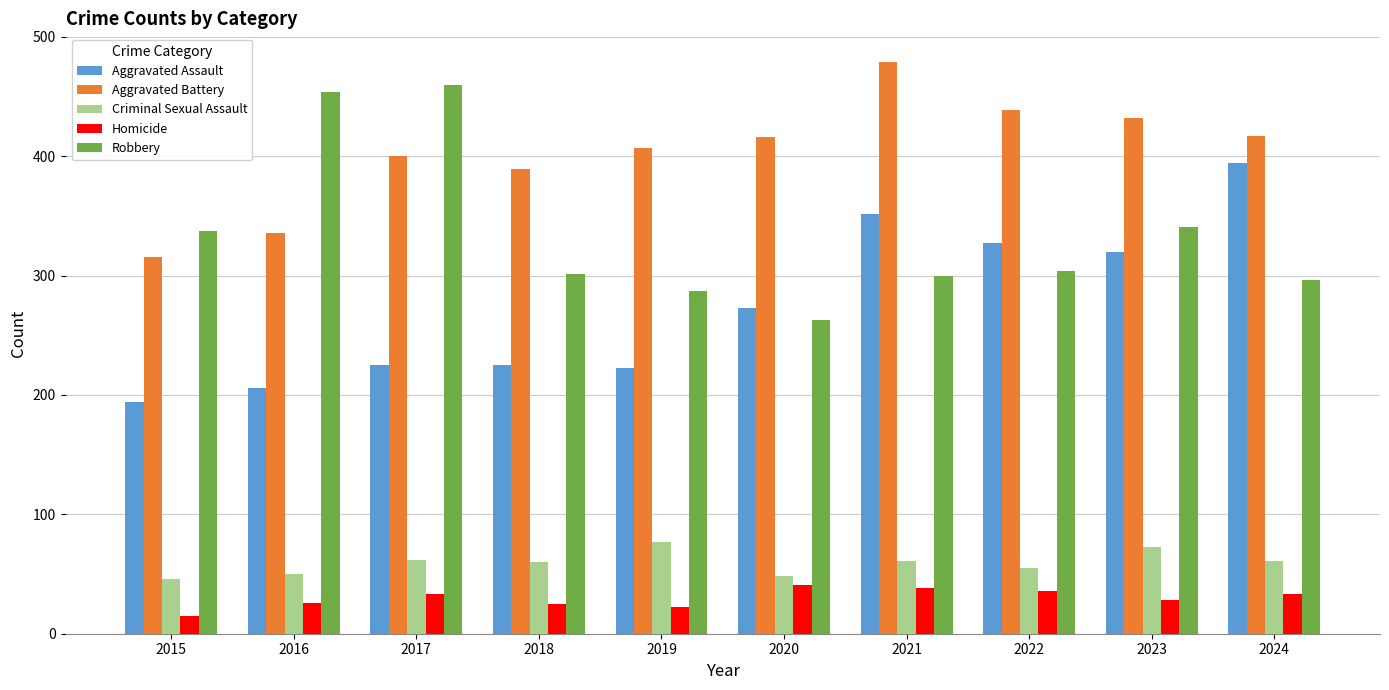

What is the total value across all series at 2017?

1180